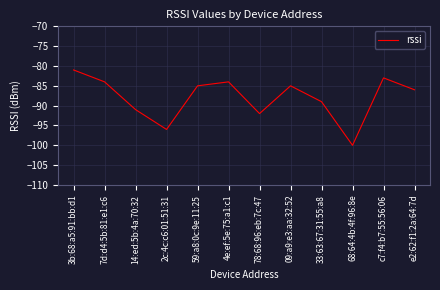

How many interior local peaks (higher than both neighbors) does the data have?

3